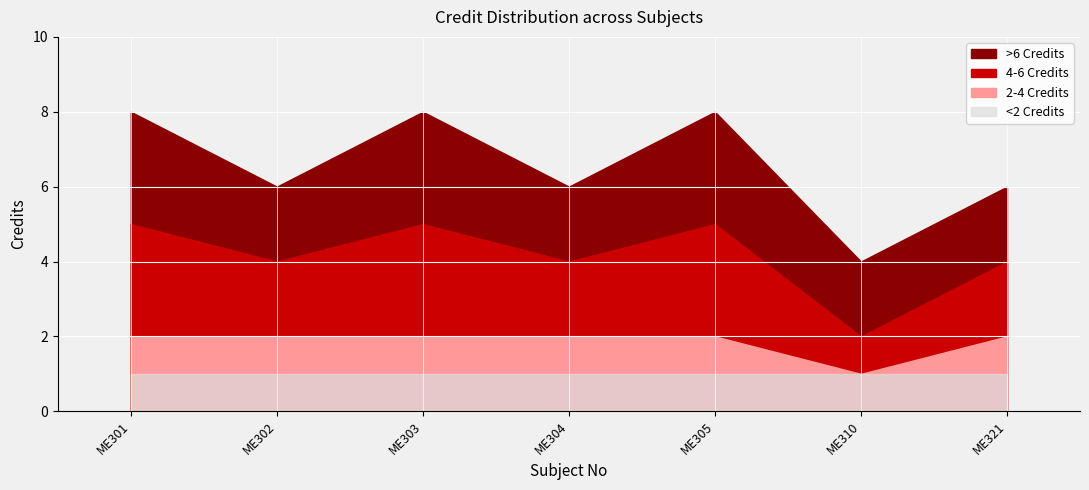

Reading left to right, extract all data points from this chart.

Credit: 8	6	8	6	8	4	6
Credit_mid: 5	4	5	4	5	2	4
Credit_low: 2	2	2	2	2	1	2